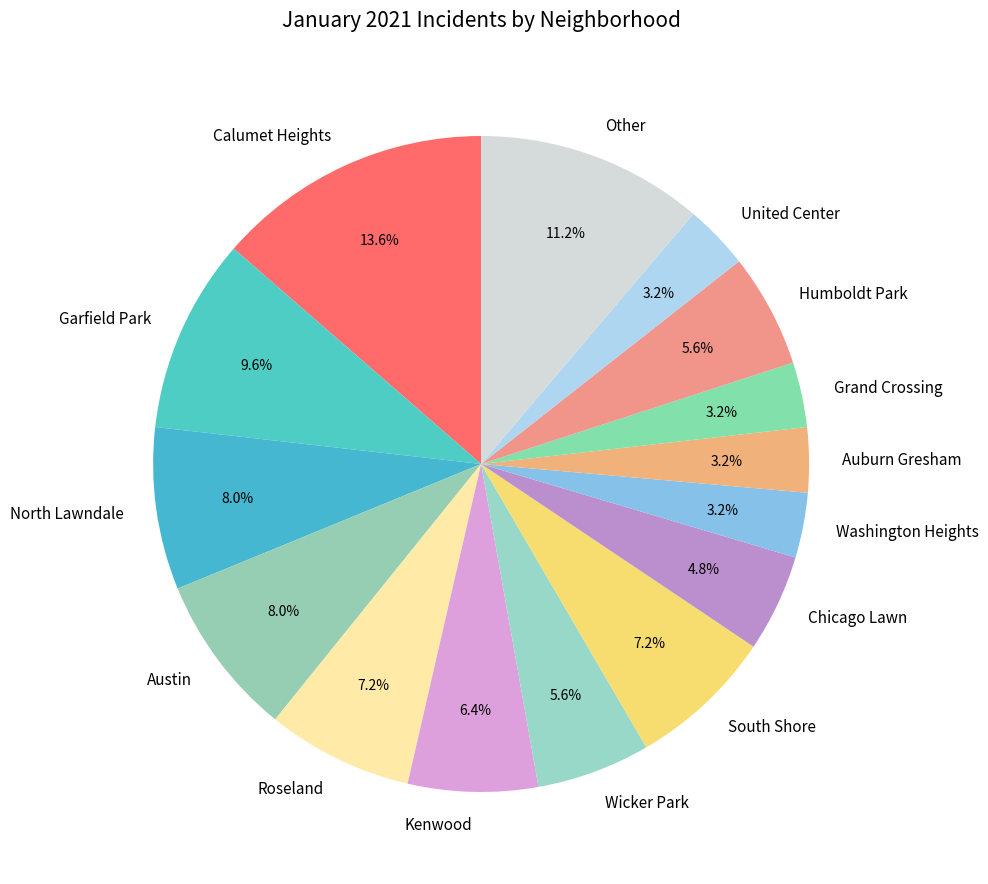

Approximately how many times larger is the value at Calumet Heights compared to North Lawndale?

1.7